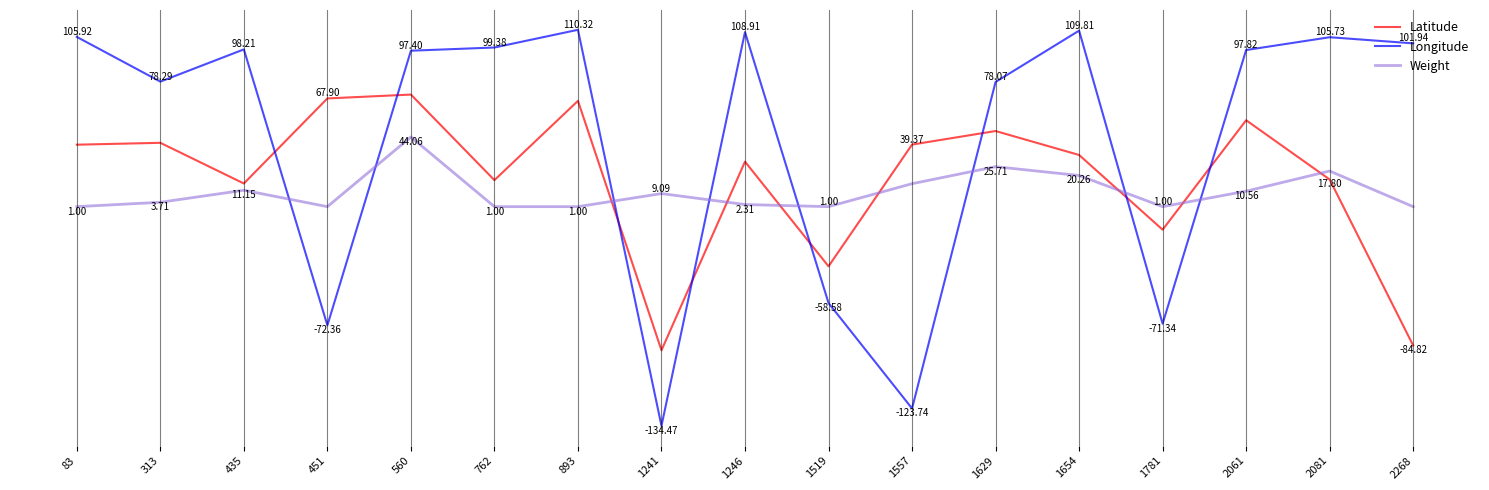

After their last crossing, which series has the higher values: Latitude or Longitude?

Longitude